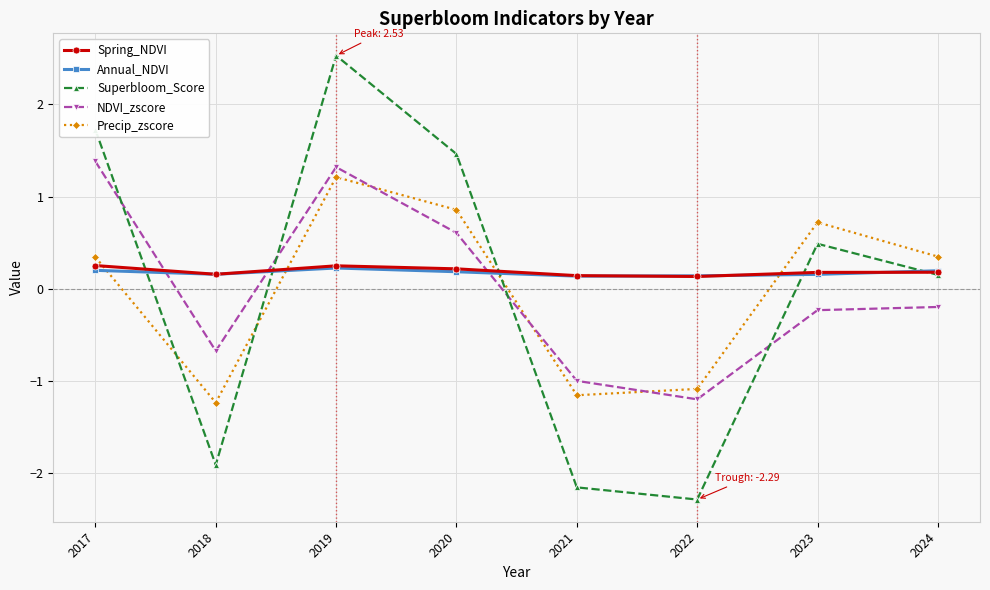

Where does the NDVI_zscore series first go above 0?

2017